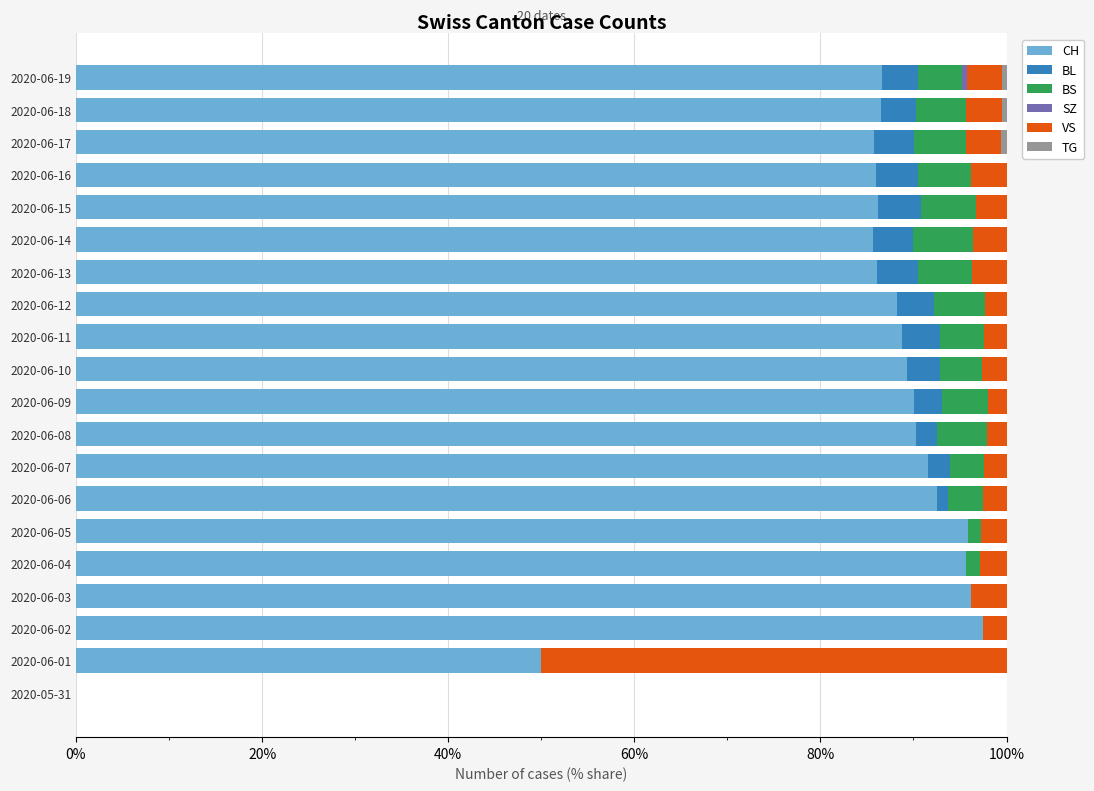

What is the maximum value for CH?

97.4